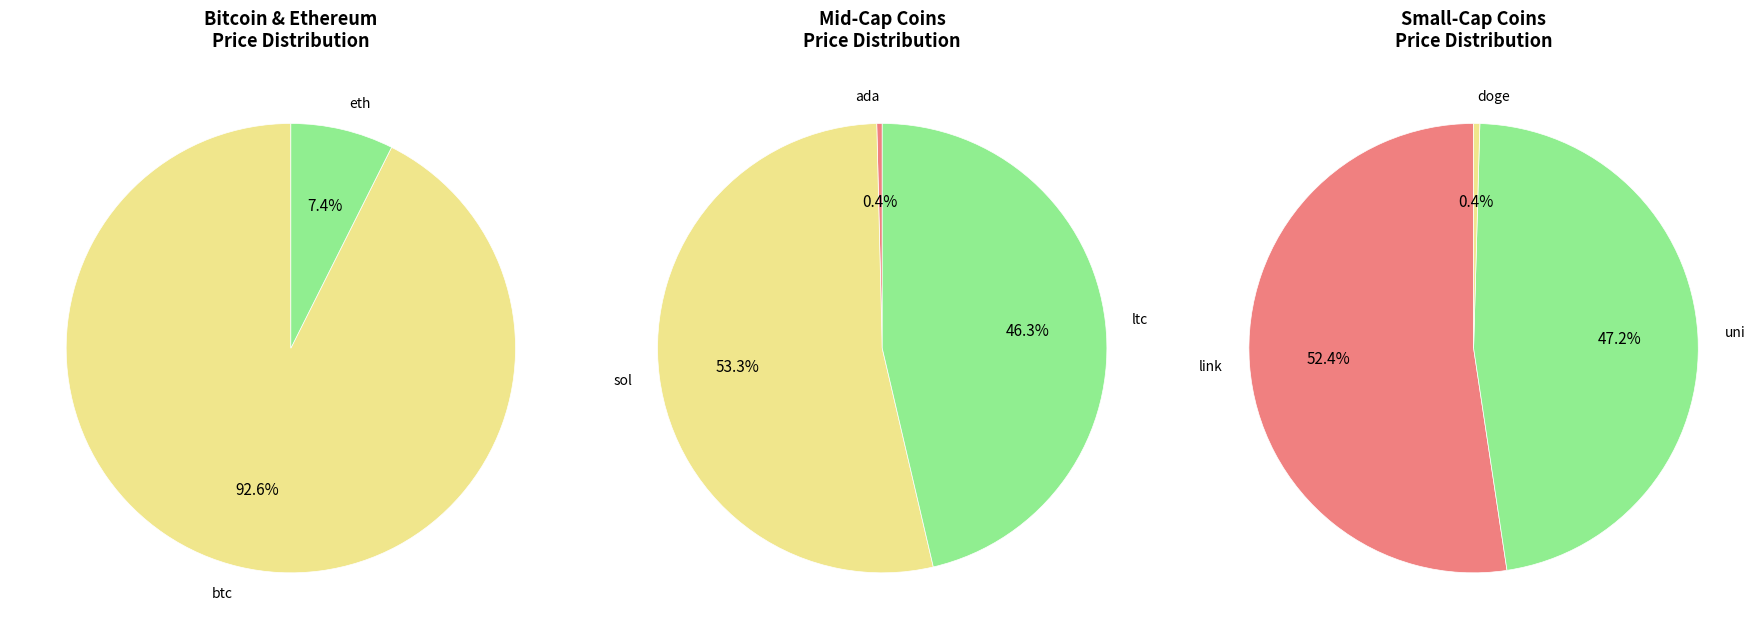

How many slices are in this pie chart?

8